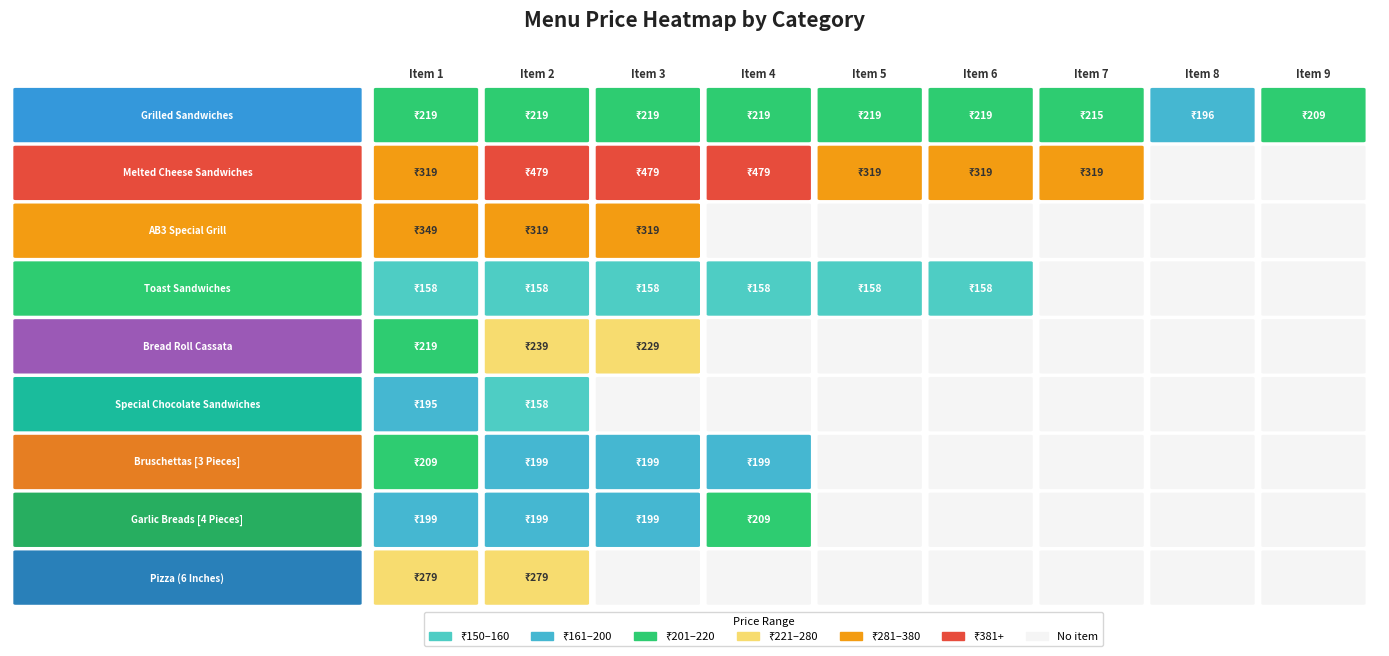

Between 4 and 8, which is larger?

4